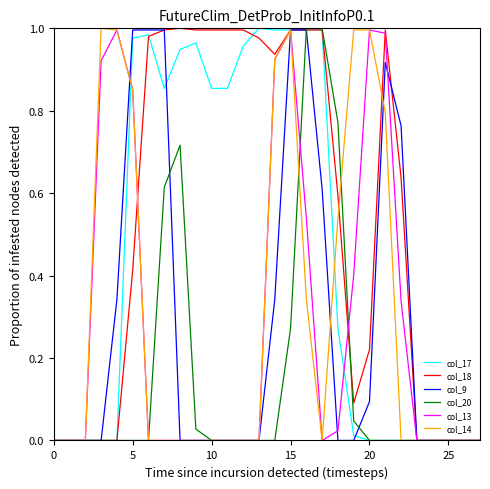

What are all the series names shown in the legend?

col_17, col_18, col_9, col_20, col_13, col_14